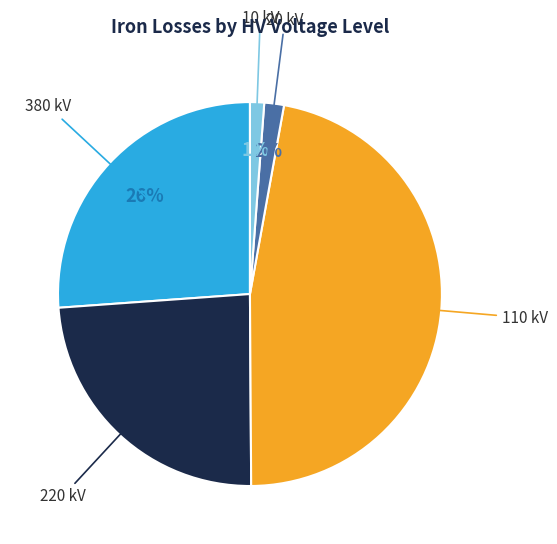

Is there any slice that represents more than half of the pie?

No